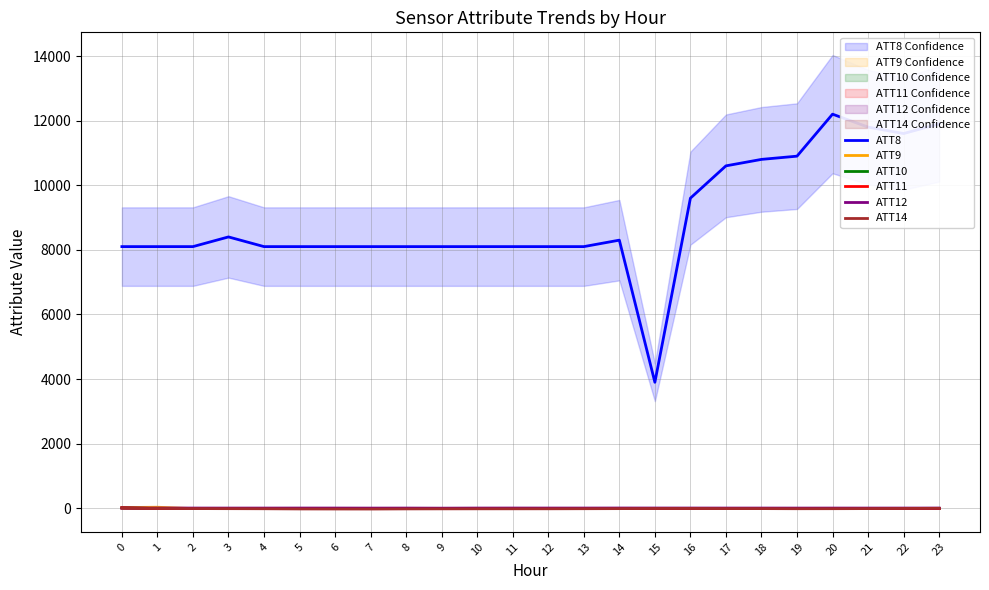

True or false: ATT14 and ATT10 cross at least once.

True